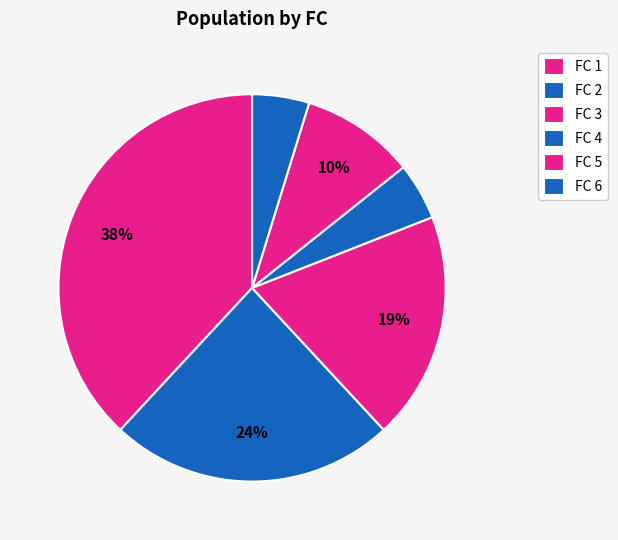

How many slices are in this pie chart?

6